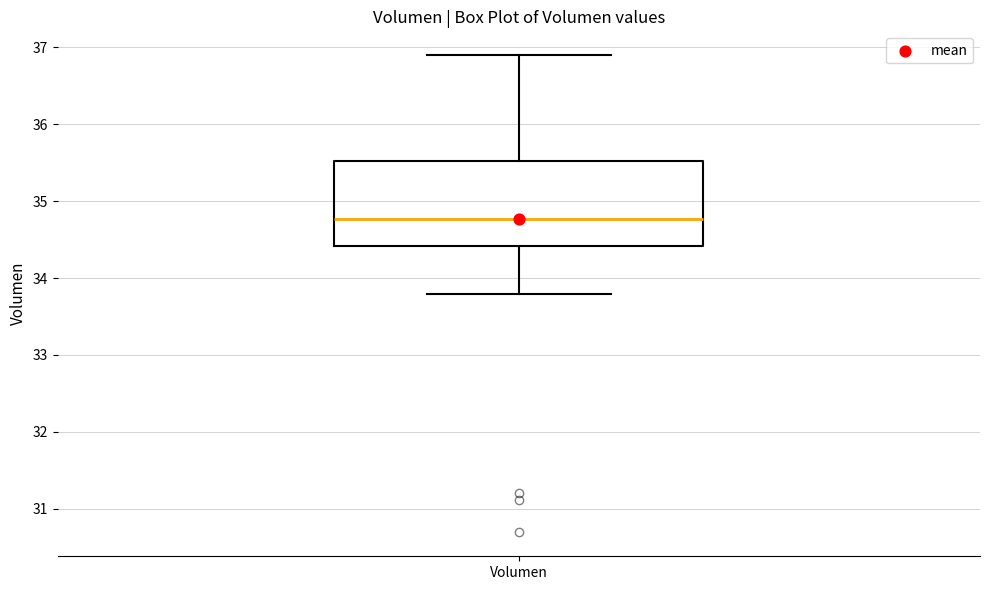

Where does the upper whisker of the box for Volumen end on the y-axis? The values are not printed on the chart, so give them approximately, as read against the axis.

36.9